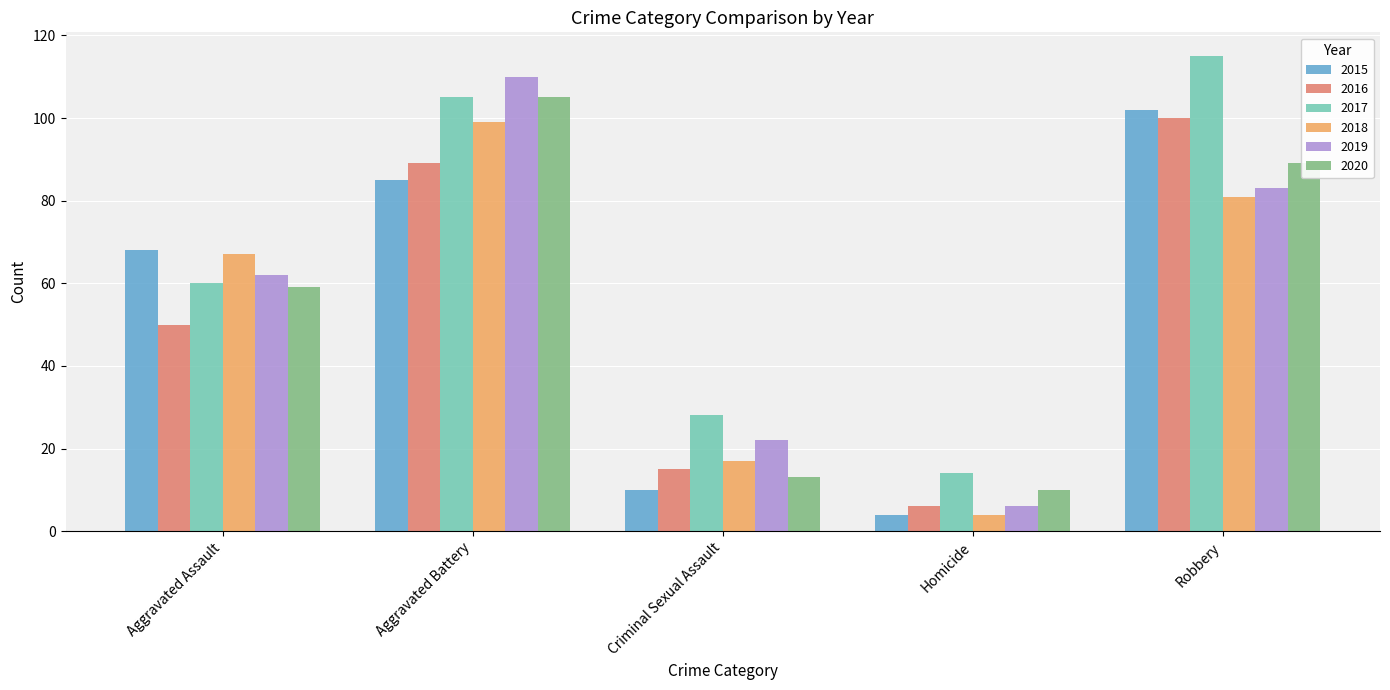

Is it true that 2016 equals 53 at Aggravated Battery?

False